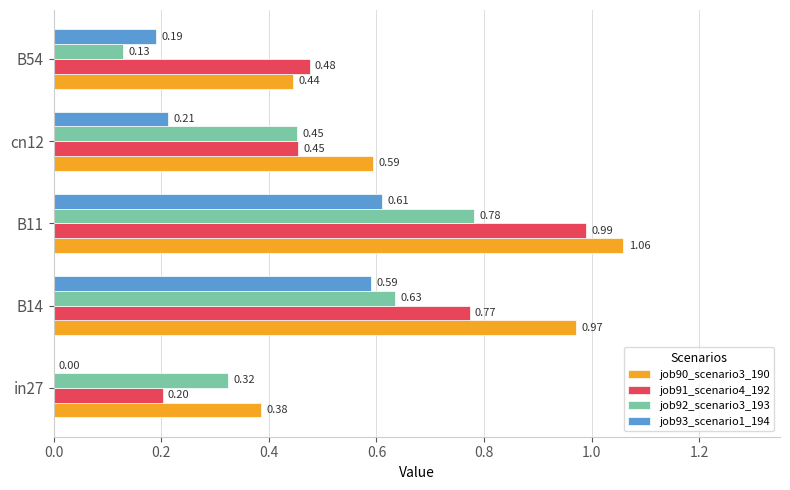

Is the value of job90_scenario3_190 at B14 greater than the value of job91_scenario4_192 at cn12?

Yes